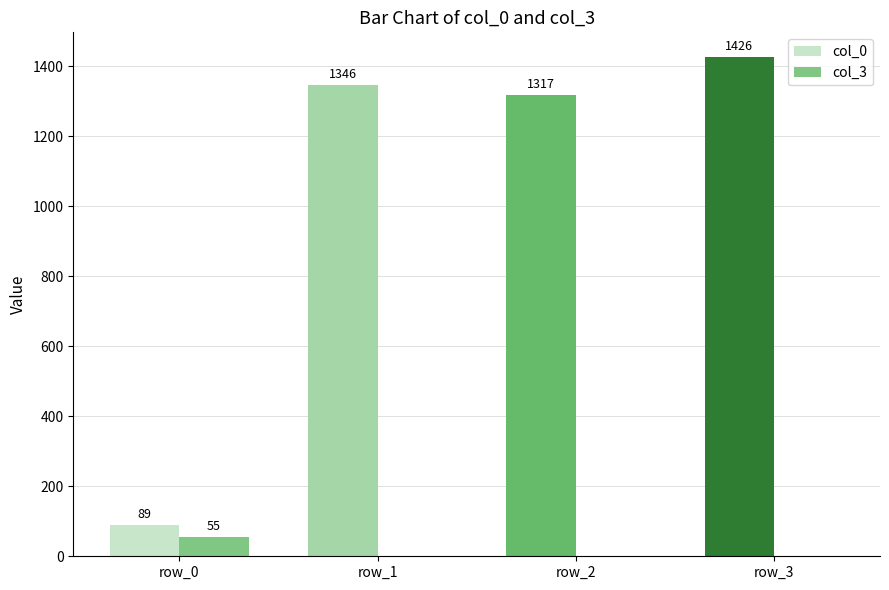

What is the total value across all series at row_3?

1426